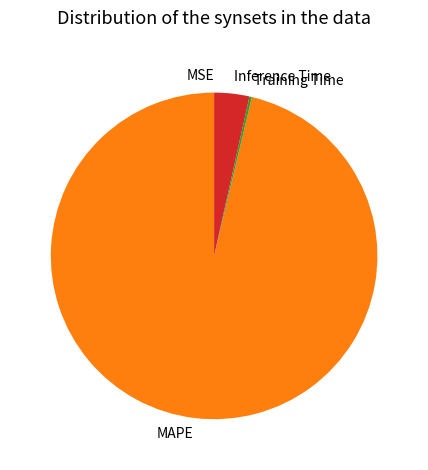

Which slice is the largest?

MAPE